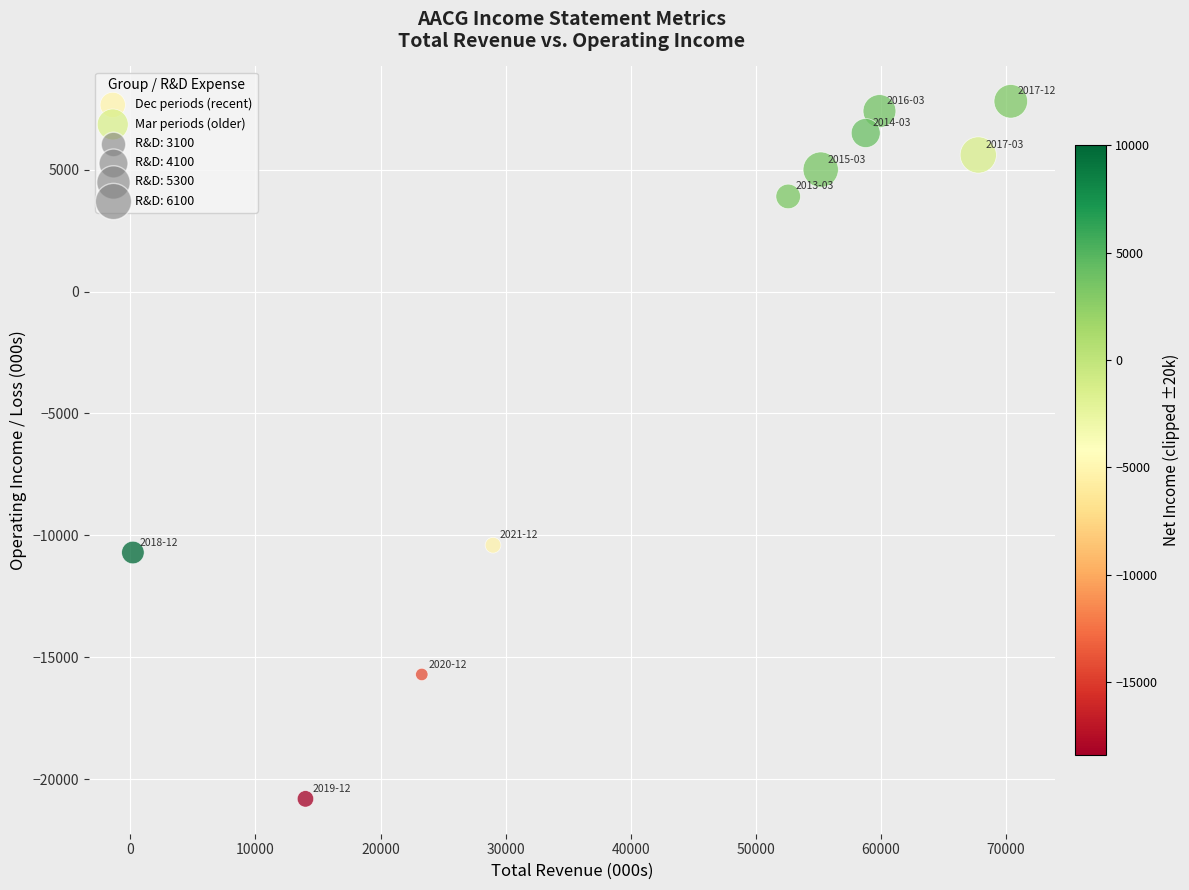

Which series reaches the minimum Y coordinate?

Dec periods (recent)